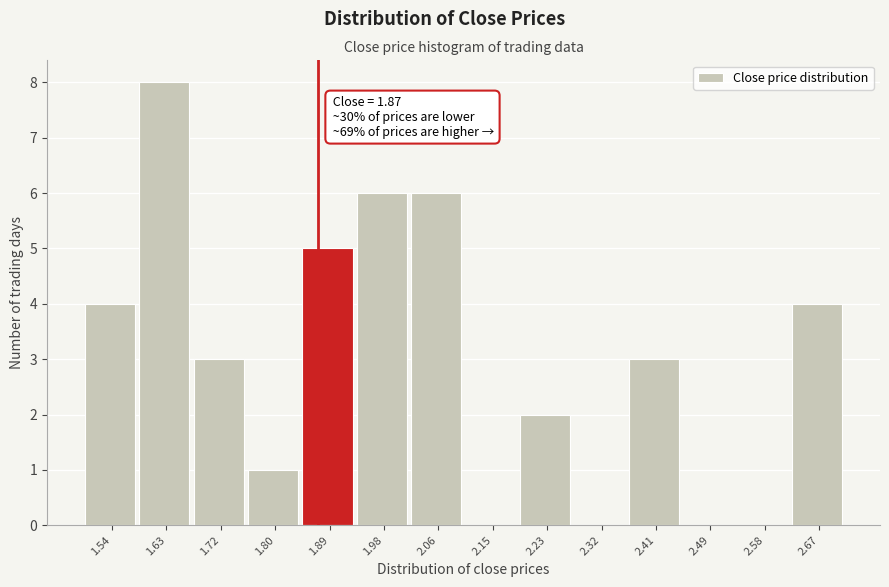

Which range on the x-axis has the tallest bar?

1.59 to 1.67